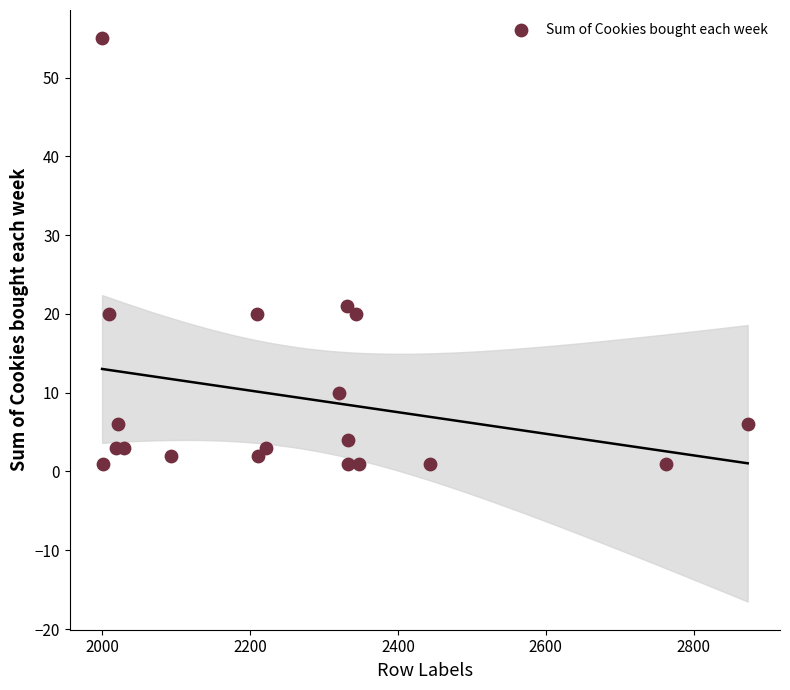

What is the range of X values (max minus min)?

873